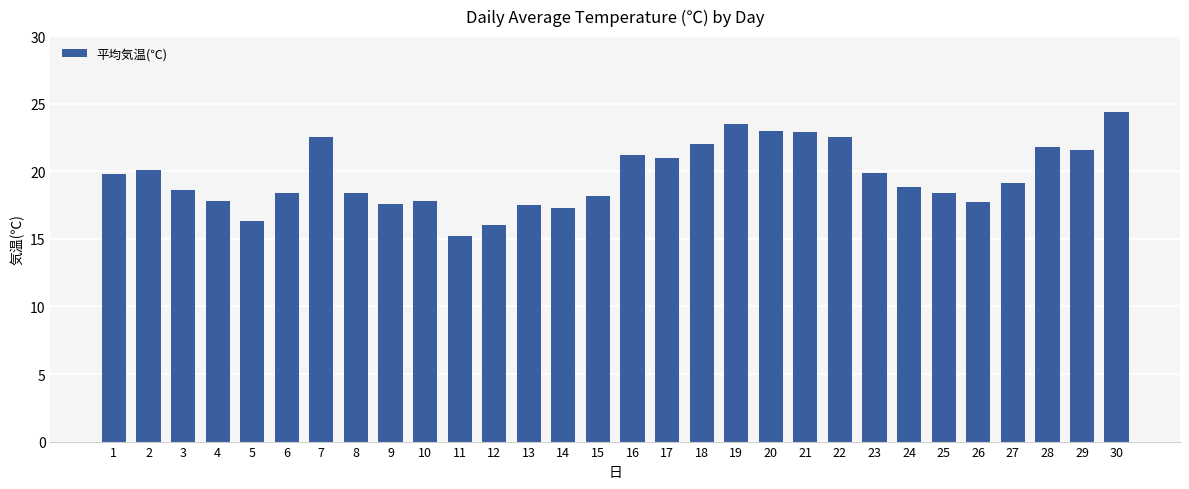

At which label does the data first exceed 19?

1